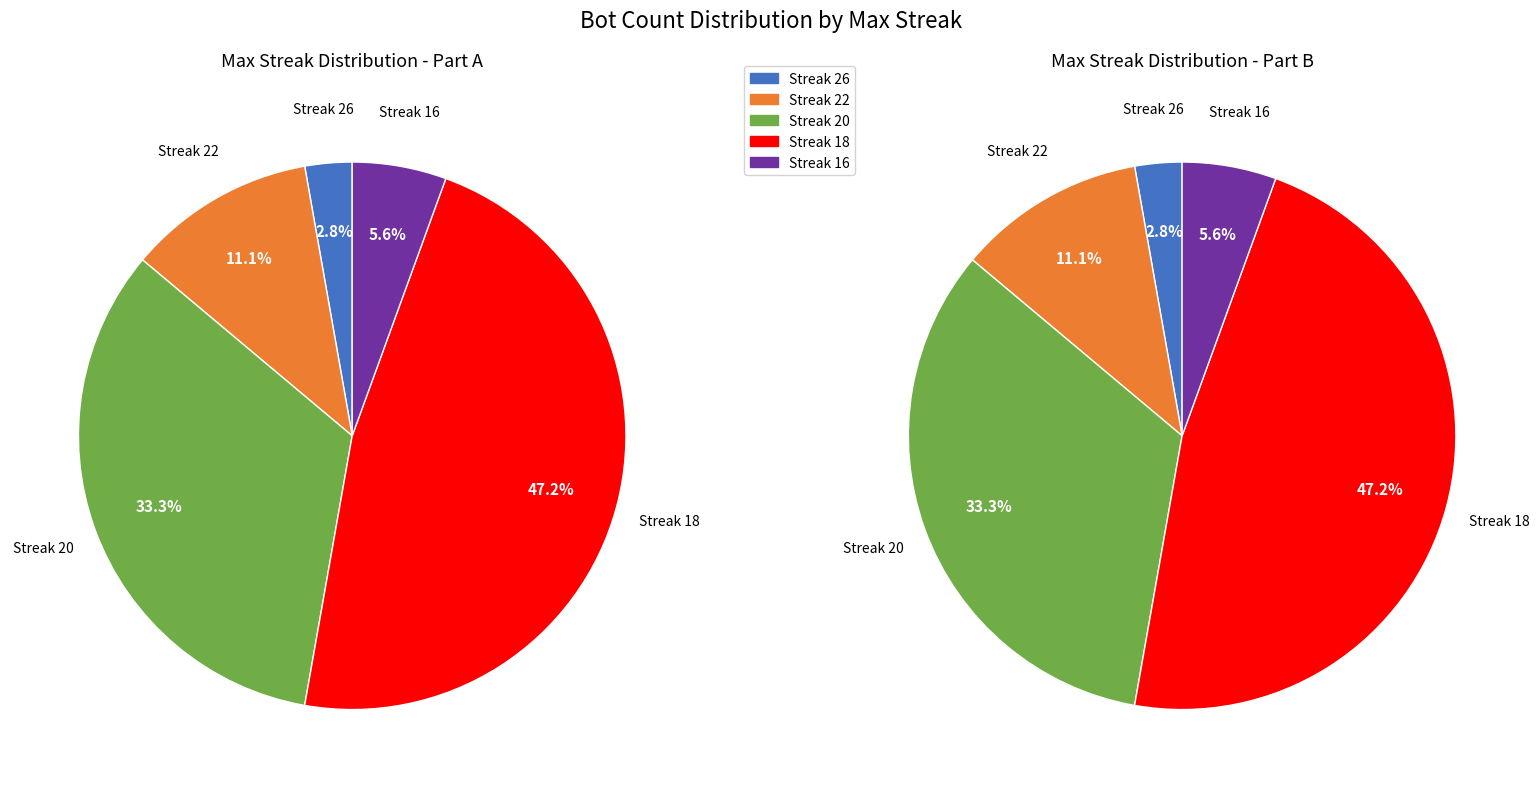

True or false: maxStreak_26 accounts for 17% of the total.

False